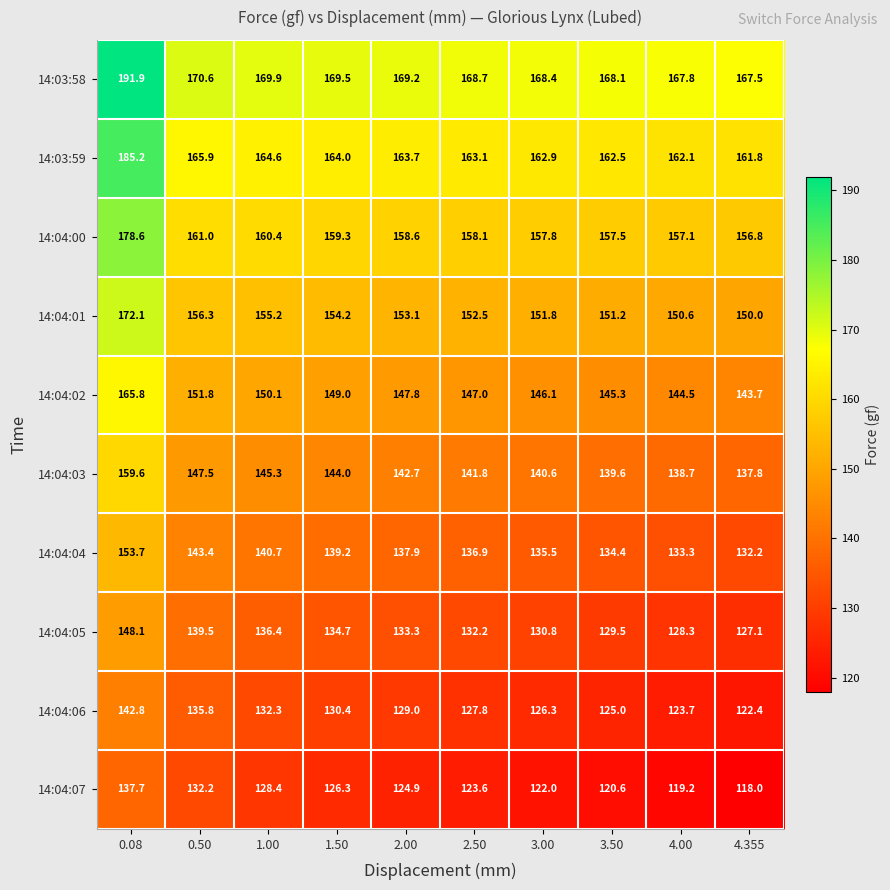

List the series in order of their peak value, lowest first.

14:04:07, 14:04:06, 14:04:05, 14:04:04, 14:04:03, 14:04:02, 14:04:01, 14:04:00, 14:03:59, 14:03:58